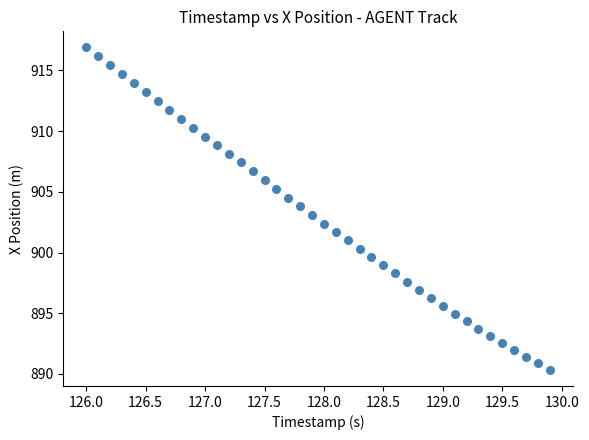

What is the range of X values (max minus min)?

3.9